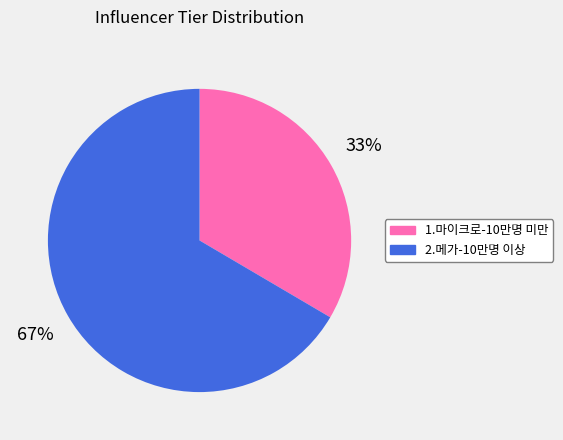

Which has a higher value, 2.메가-10만명 이상 or 1.마이크로-10만명 미만?

2.메가-10만명 이상